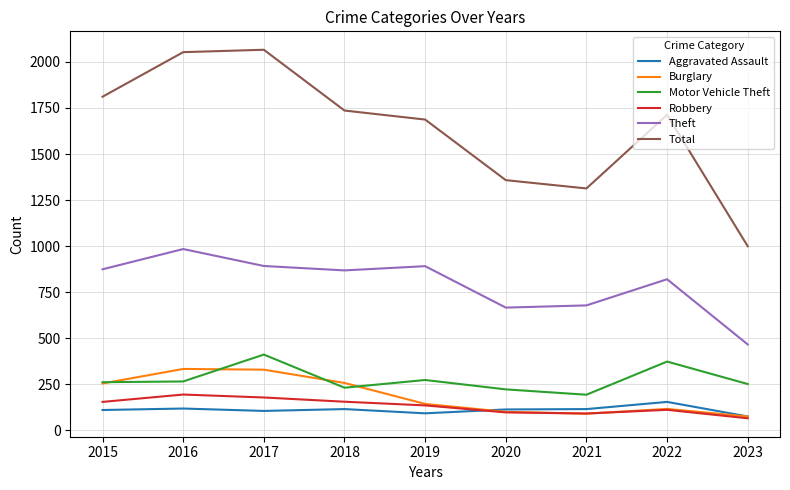

Which category has the lowest value in the Motor Vehicle Theft series?

2021